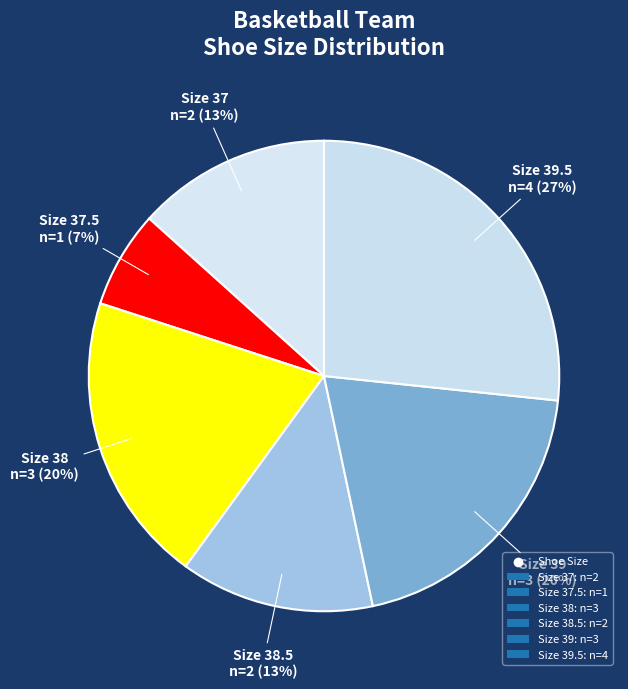

Is there a majority slice in this chart?

No